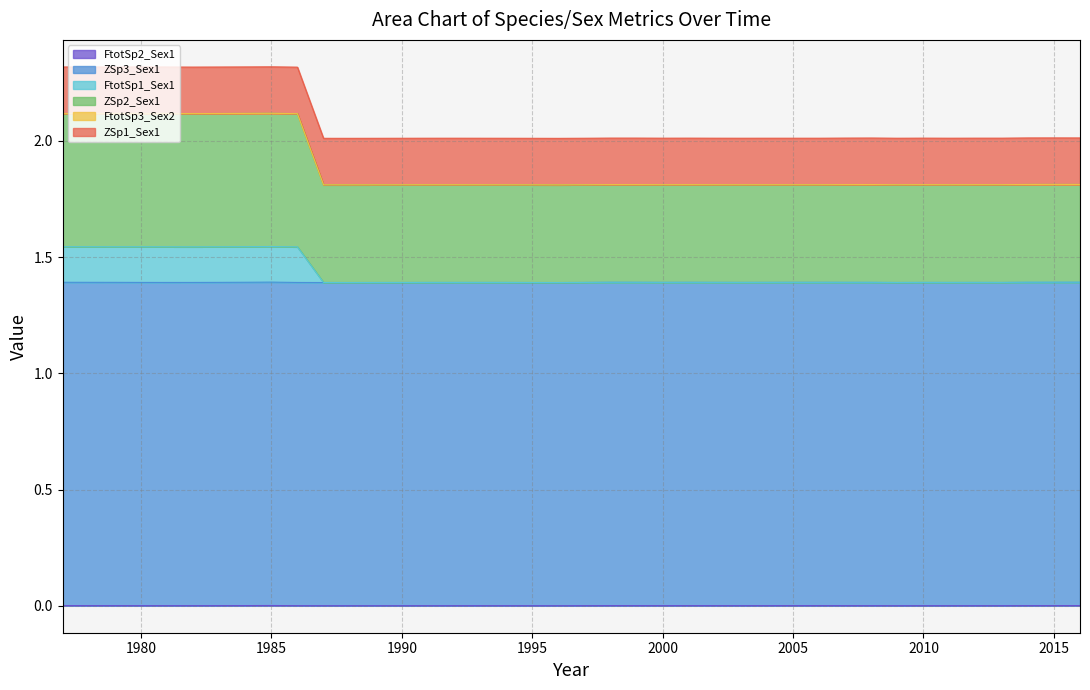

What is the value of the ZSp3_Sex1 point at the 4th from the left?

1.4